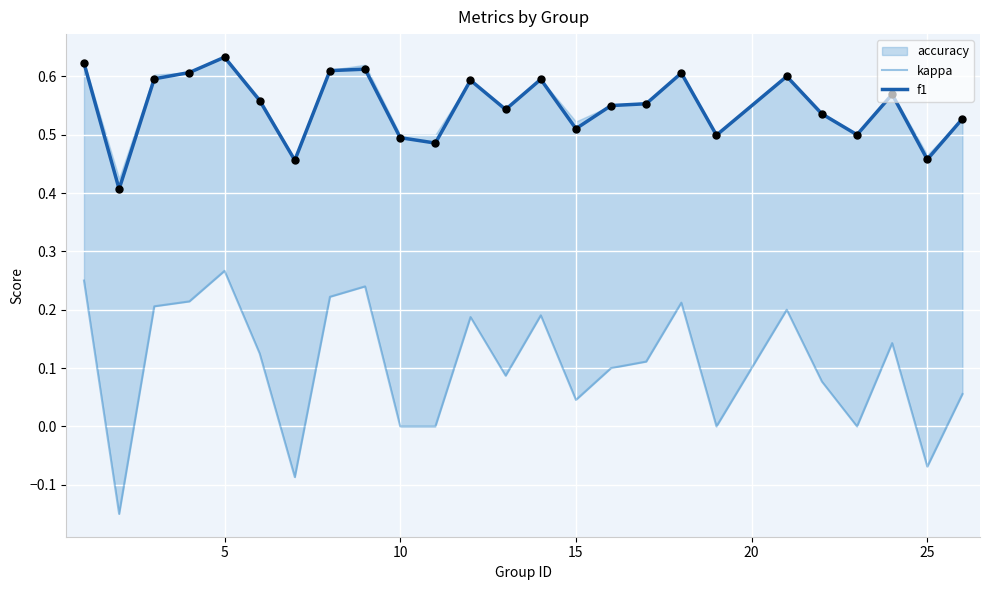

At how many categories does at least one series exceed 0?

25